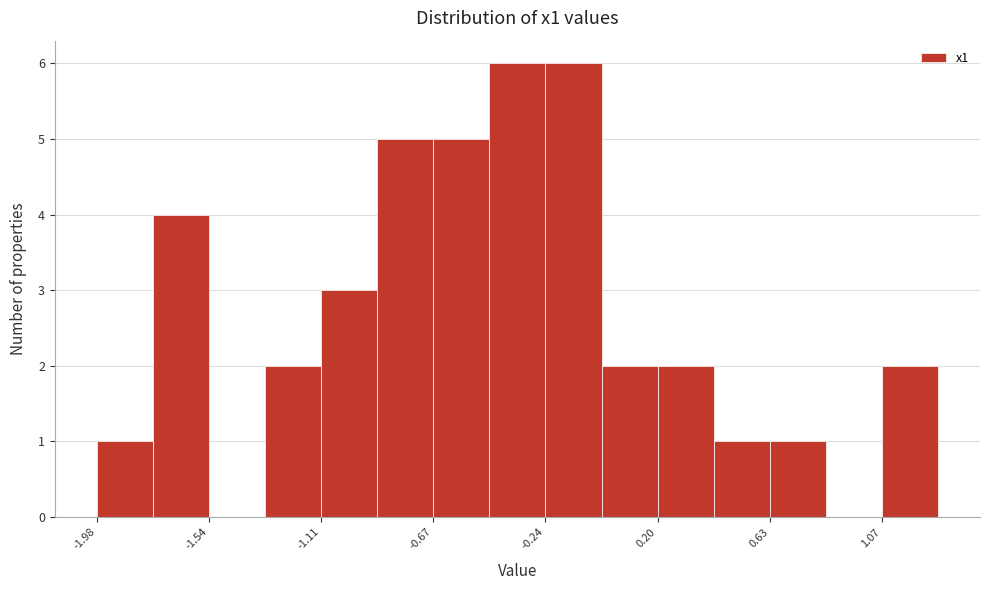

Reading left to right, transcribe this chart: for each bar, give the range it covers on the x-axis and its height. Neither the bar edges nor the heights are printed on the chart, so give them approximately, as read against the axes.

-2.00 to -1.75: 1
-1.75 to -1.55: 4
-1.55 to -1.30: 0
-1.30 to -1.10: 2
-1.10 to -0.90: 3
-0.90 to -0.65: 5
-0.65 to -0.45: 5
-0.45 to -0.25: 6
-0.25 to 0.00: 6
0.00 to 0.20: 2
0.20 to 0.40: 2
0.40 to 0.65: 1
0.65 to 0.85: 1
0.85 to 1.05: 0
1.05 to 1.30: 2